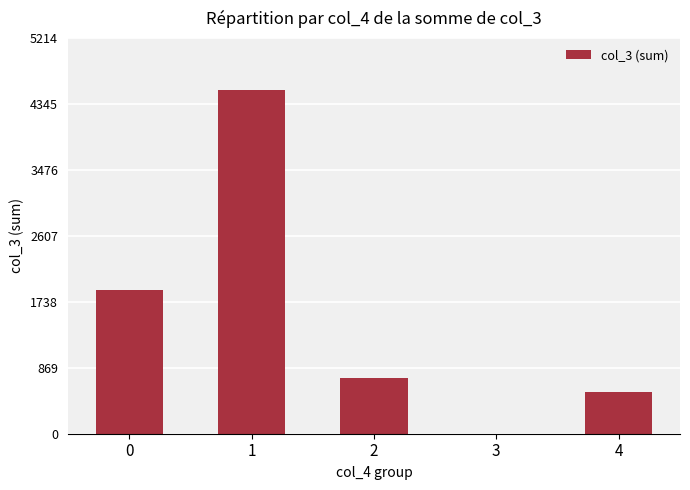

Is it true that the value at 1 is 7679?

False